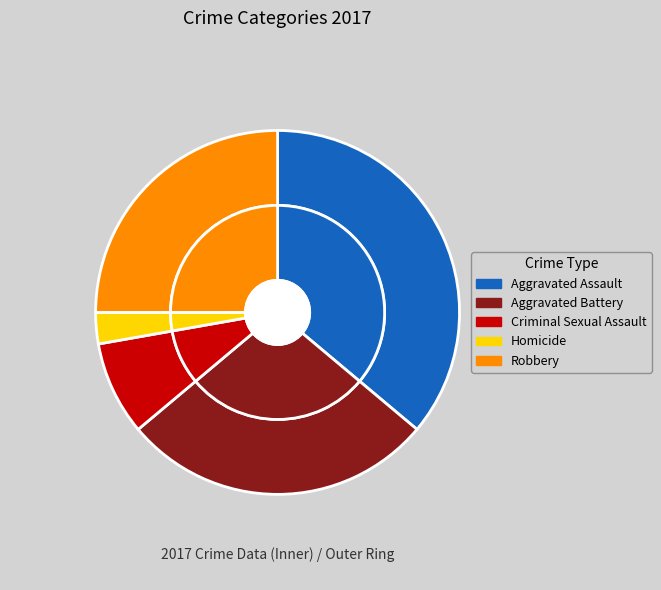

To the nearest percent, what is the combined percentage of Homicide and Criminal Sexual Assault?

11%